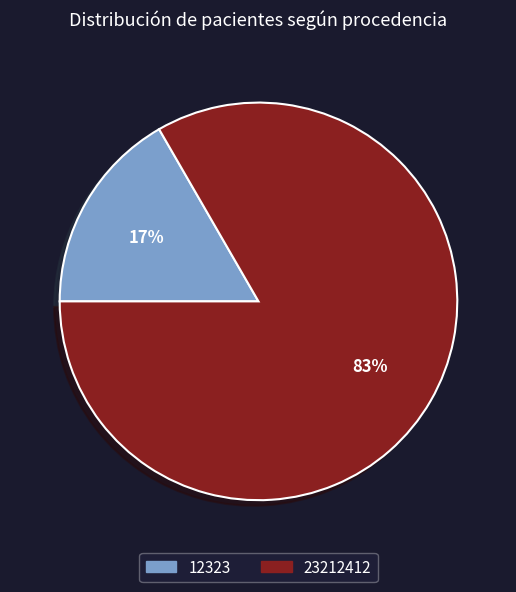

Approximately how many times larger is the value at 12323 compared to 23212412?

0.2